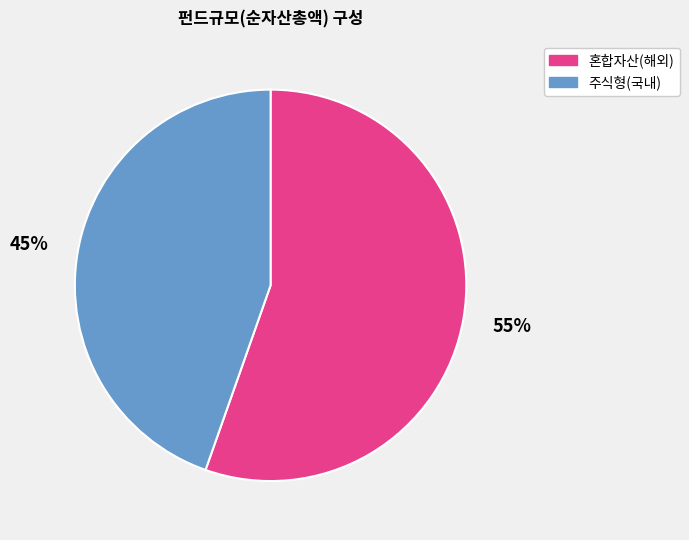

How many segments does this pie chart have?

2